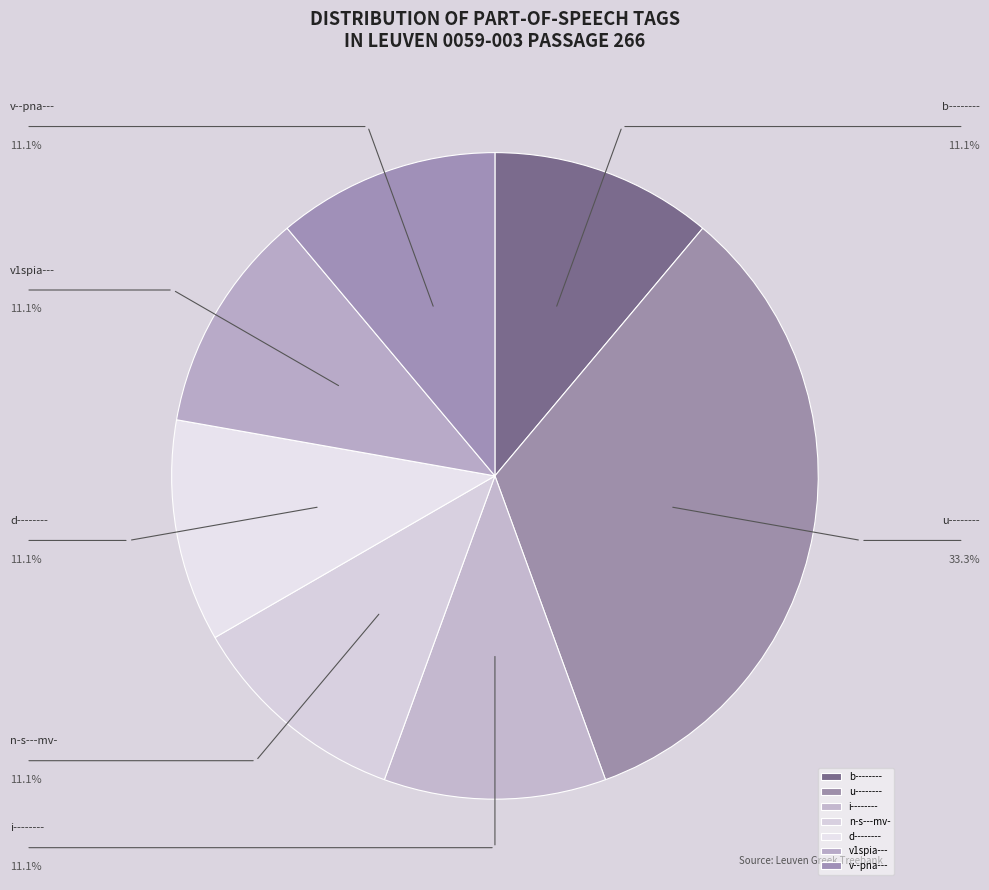

Combined, what portion of the pie is b-------- and n-s---mv-?

22.2%